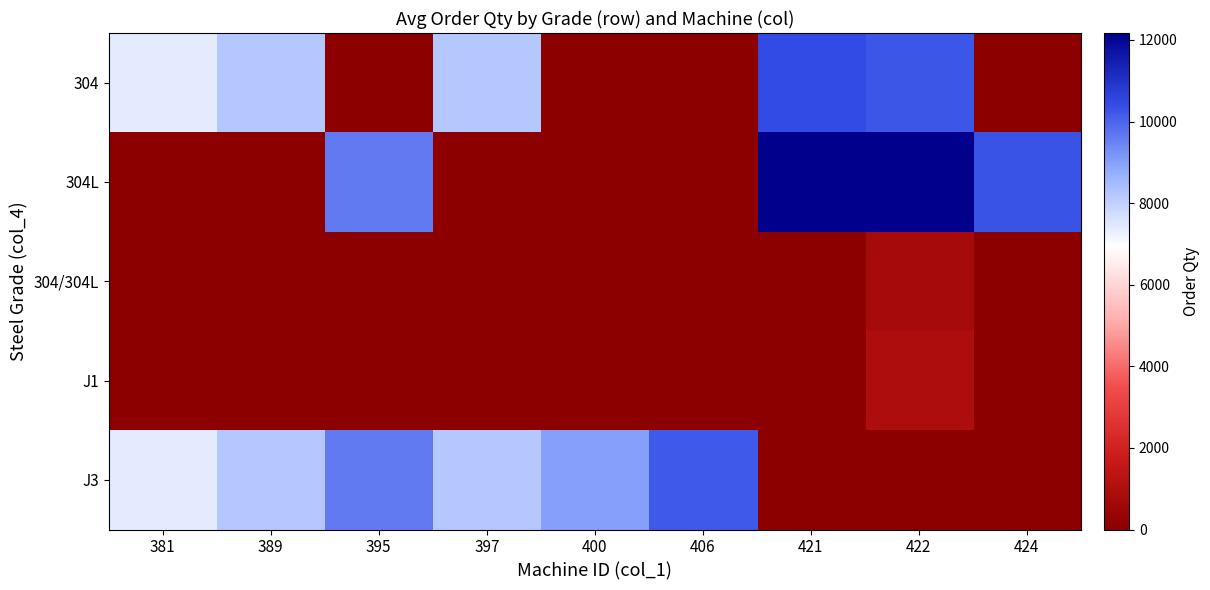

Reading left to right, extract all data points from this chart.

304: 381=7385	389=8222	395=0	397=8195	400=0	406=0	421=10440	422=10255	424=0
304L: 381=0	389=0	395=9615	397=0	400=0	406=0	421=12125	422=12170	424=10270
304/304L: 381=0	389=0	395=0	397=0	400=0	406=0	421=0	422=719	424=0
J1: 381=0	389=0	395=0	397=0	400=0	406=0	421=0	422=910	424=0
J3: 381=7385	389=8222	395=9615	397=8195	400=9005	406=10210	421=0	422=0	424=0